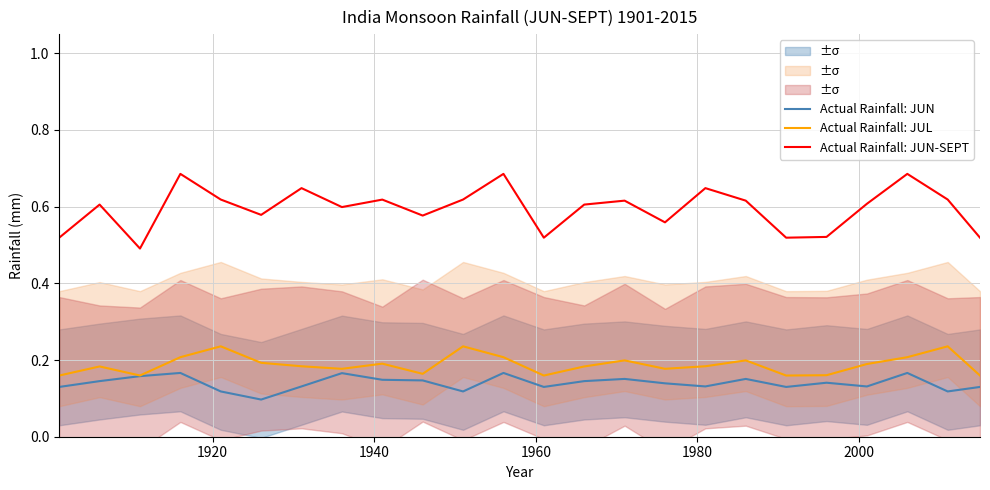

True or false: Actual Rainfall: JUL and Actual Rainfall: JUN intersect in this chart.

False